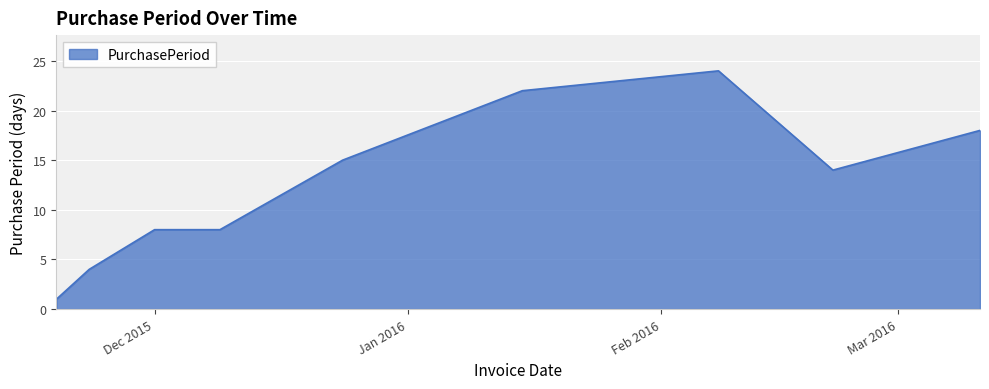

What is the maximum value shown in the chart?

24